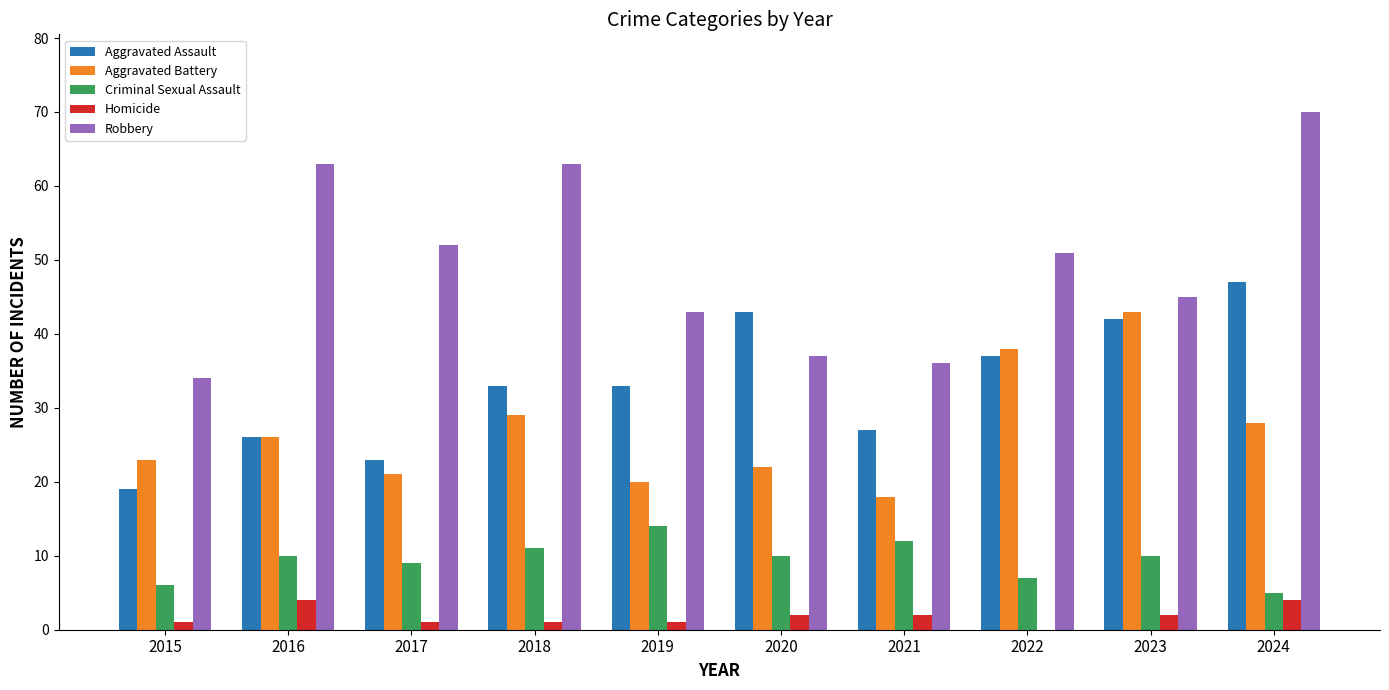

The Robbery series shows 73 at 2022. True or false?

False